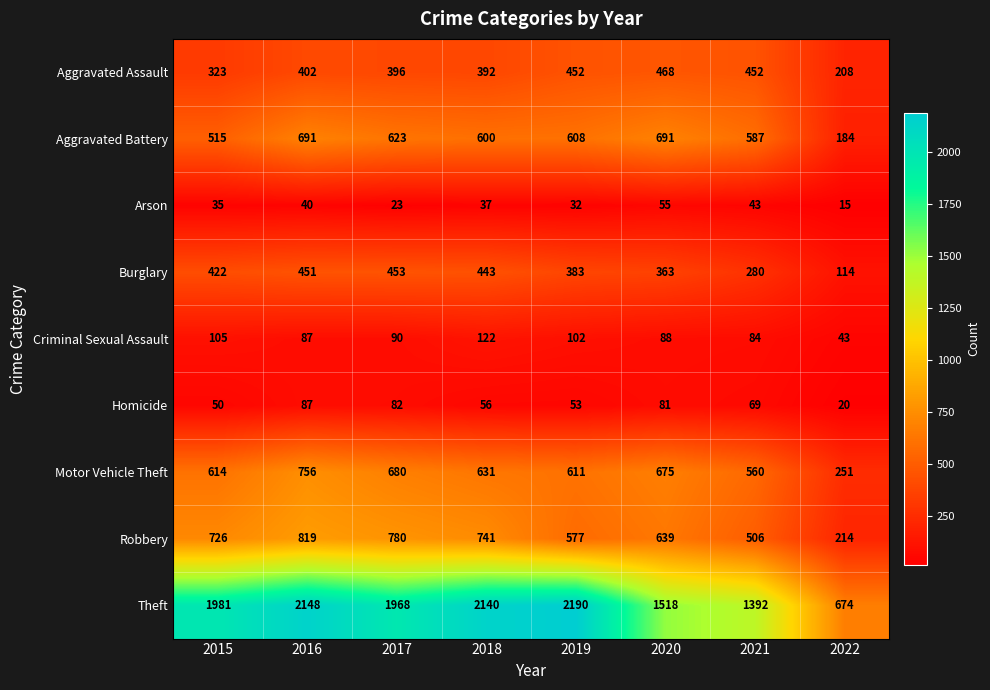

The value of Homicide at 2016 is 143. True or false?

False